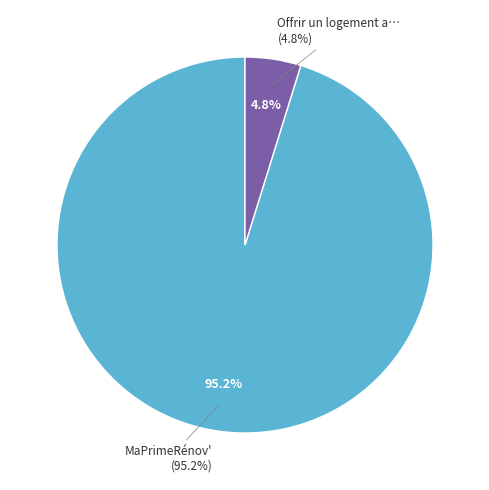

Which slice is the smallest?

Offrir un logement aux sans-abri